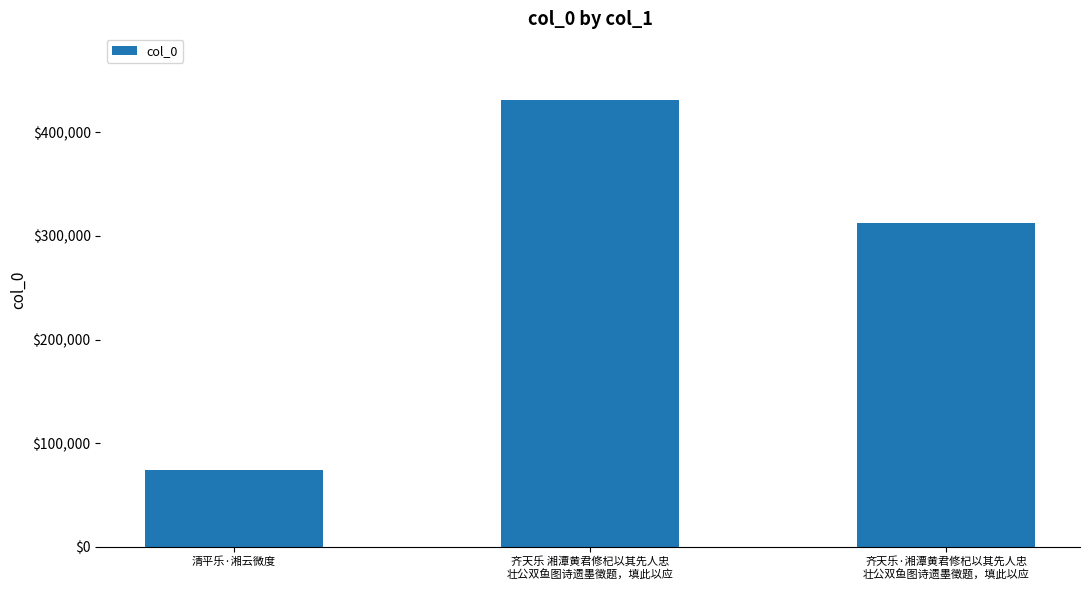

Approximately how many times larger is the value at 齐天乐·湘潭黄君修杞以其先人忠
壮公双鱼图诗遗墨徵题，填此以应 compared to 齐天乐 湘潭黄君修杞以其先人忠
壮公双鱼图诗遗墨徵题，填此以应?

0.7